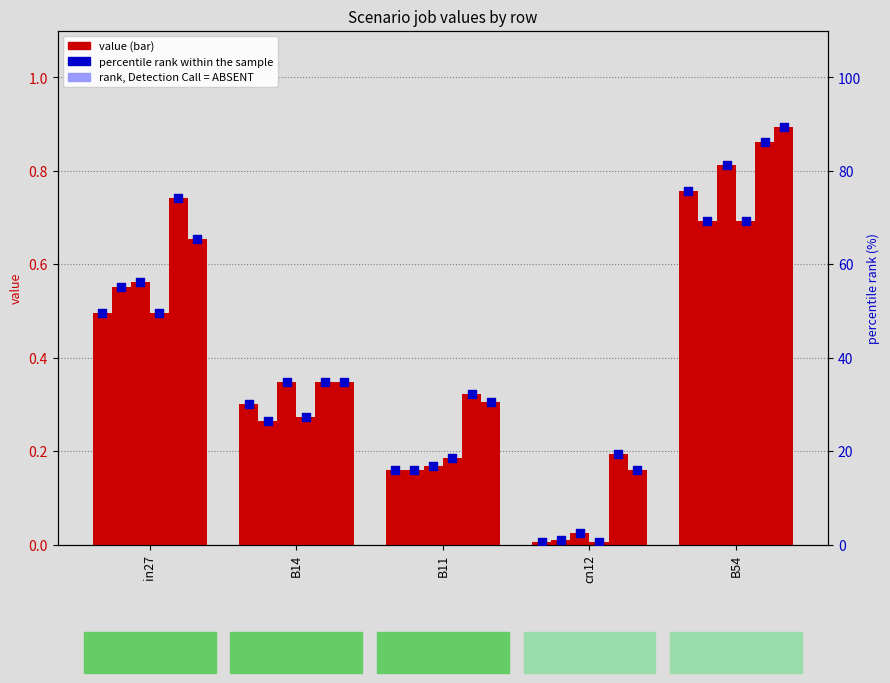

Which has a higher value, B11 or B54?

B54